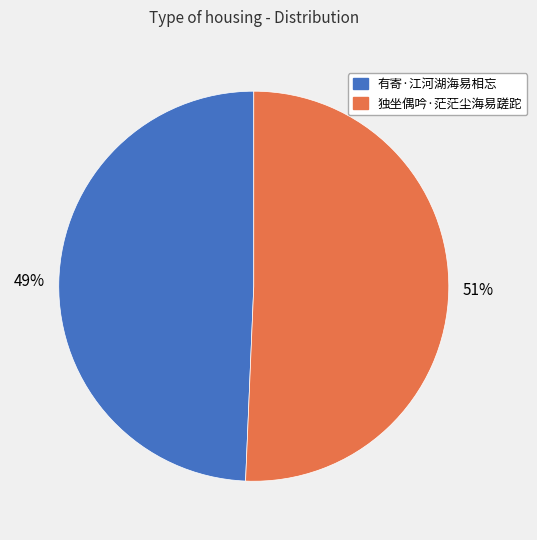

Does 独坐偶吟·茫茫尘海易蹉跎 account for over 50% of the chart?

Yes